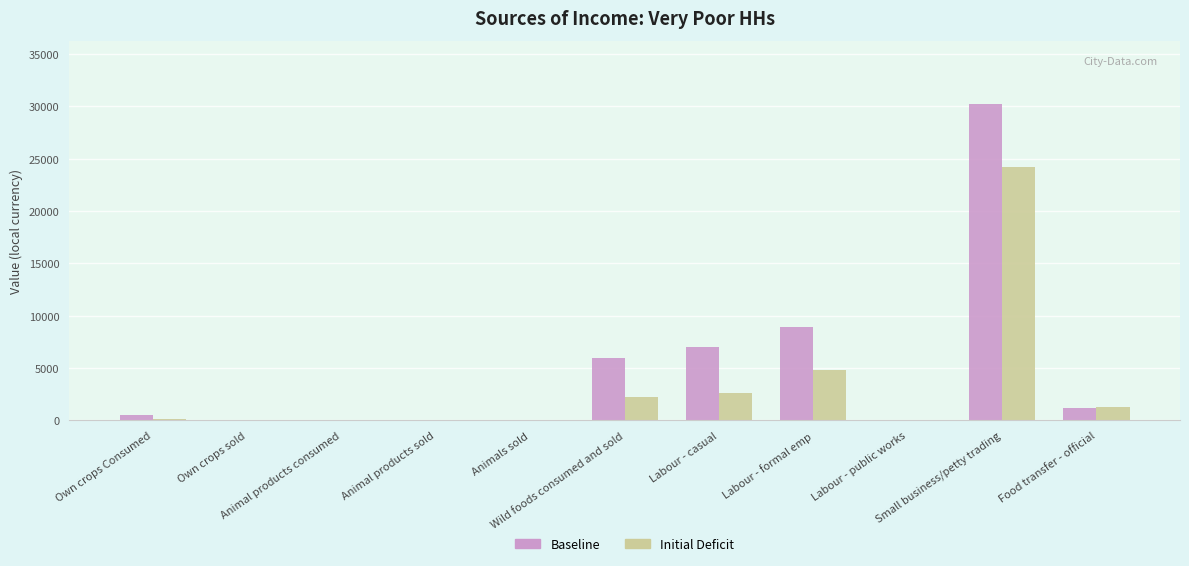

Reading left to right, what are all the values shown in this chart?

Baseline: Own crops Consumed=554.2	Own crops sold=0.0	Animal products consumed=0.0	Animal products sold=0.0	Animals sold=0.0	Wild foods consumed and sold=5963.8	Labour - casual=6997.5	Labour - formal emp=8905.9	Labour - public works=0.0	Small business/petty trading=30209.1	Food transfer - official=1171.2
Initial Deficit: Own crops Consumed=176.3	Own crops sold=0.0	Animal products consumed=0.0	Animal products sold=0.0	Animals sold=0.0	Wild foods consumed and sold=2247.8	Labour - casual=2637.4	Labour - formal emp=4838.4	Labour - public works=0.0	Small business/petty trading=24207.7	Food transfer - official=1312.3